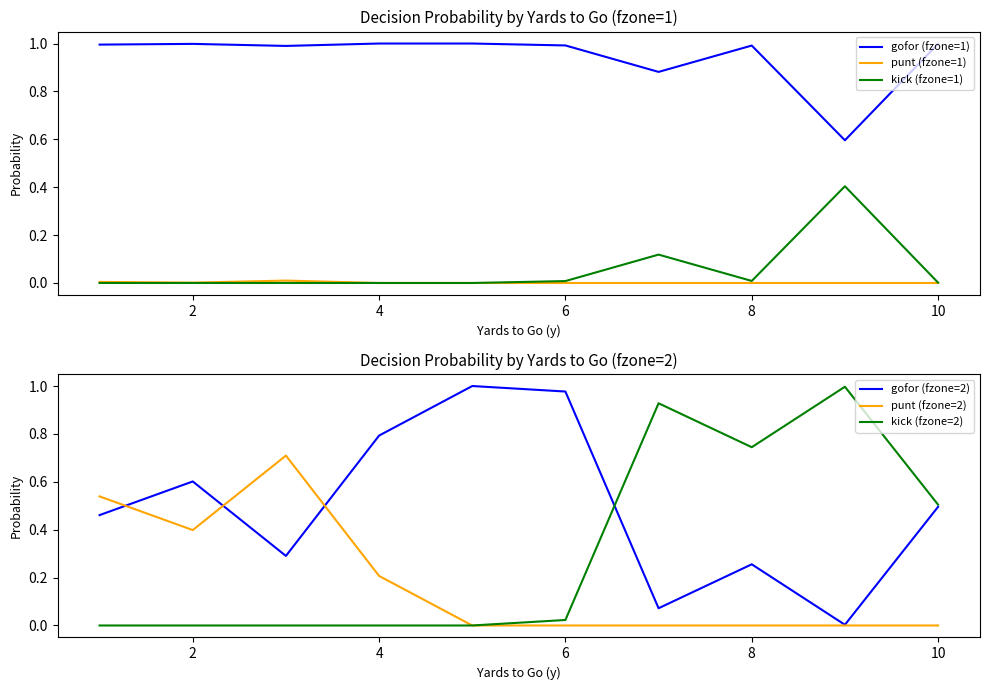

How many lines are shown in the chart?

6